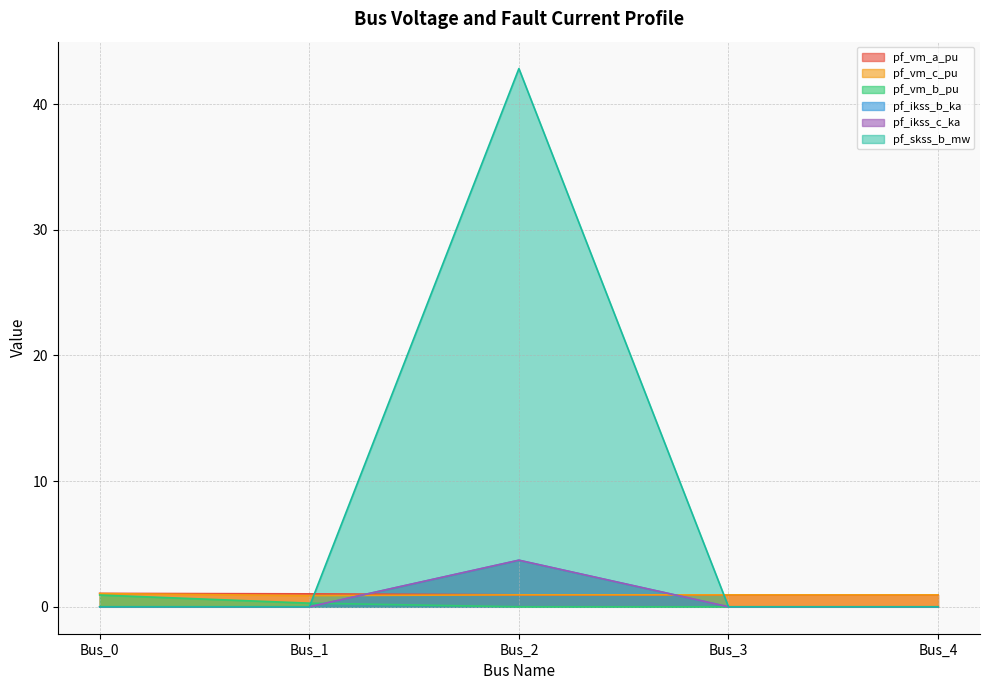

Reading right to left, list all the values displayed in this chart.

pf_vm_a_pu: 1.0	1.0	1.0	1.0	1.1
pf_vm_c_pu: 1.0	1.0	1.0	0.9	1.1
pf_vm_b_pu: 0.0	0.0	0.0	0.3	0.9
pf_ikss_b_ka: 0.0	0.0	3.7	0.0	0.0
pf_ikss_c_ka: 0.0	0.0	3.7	0.0	0.0
pf_skss_b_mw: 0.0	0.0	42.8	0.0	0.0